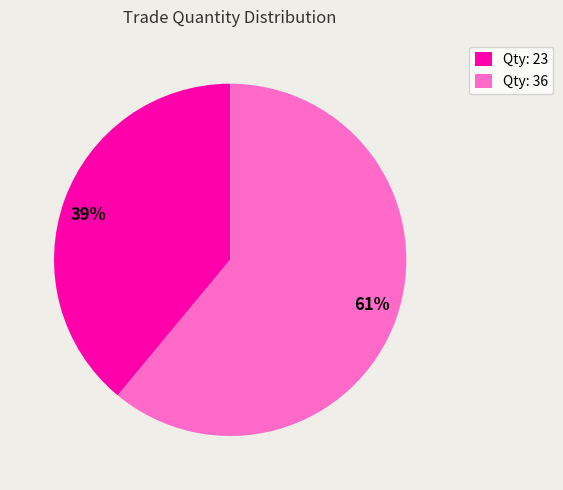

Which has a higher value, 39% or 61%?

61%